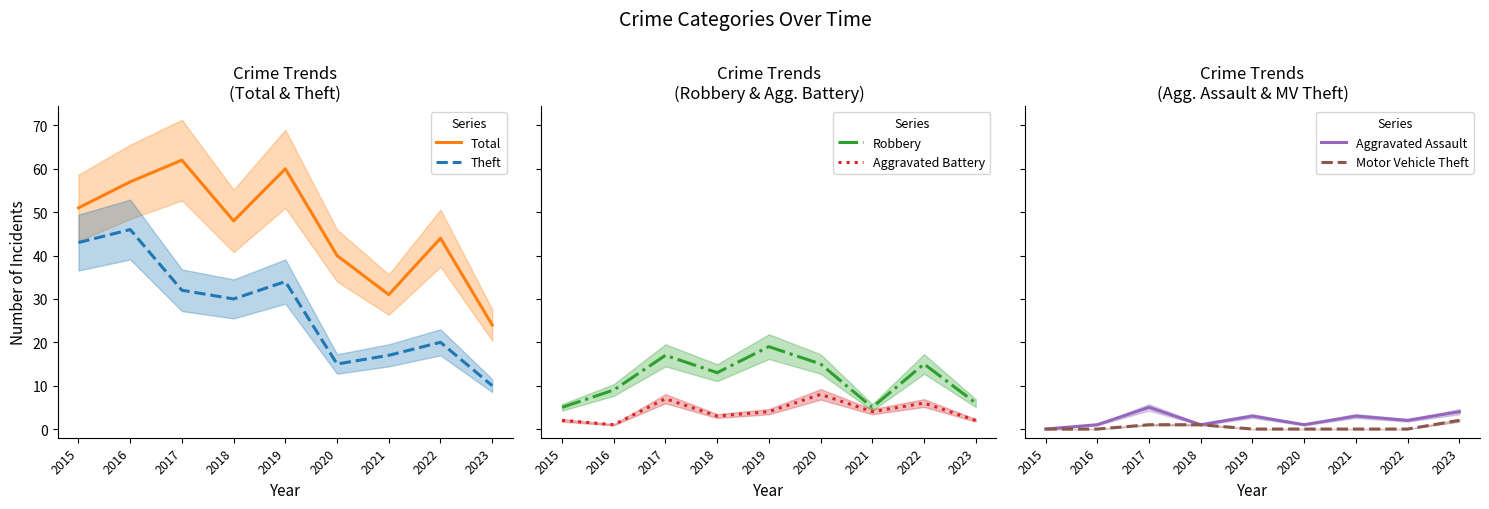

What is the average value of the Theft series?

27